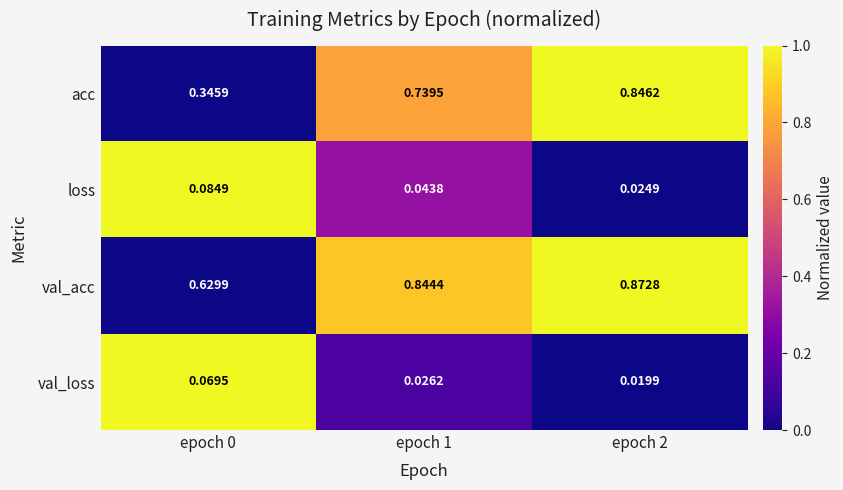

Which series has the widest spread of values?

acc